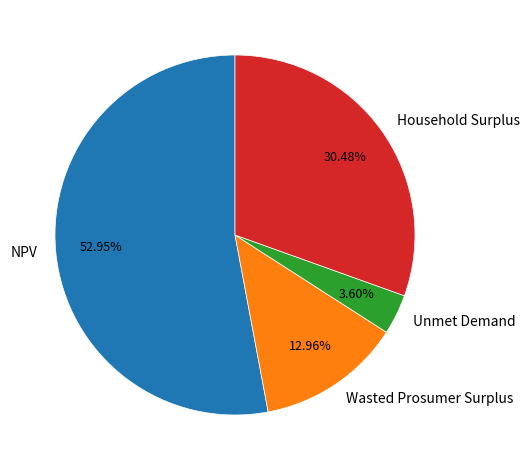

Rank the categories by value from highest to lowest.

NPV, Household Surplus, Wasted Prosumer Surplus, Unmet Demand